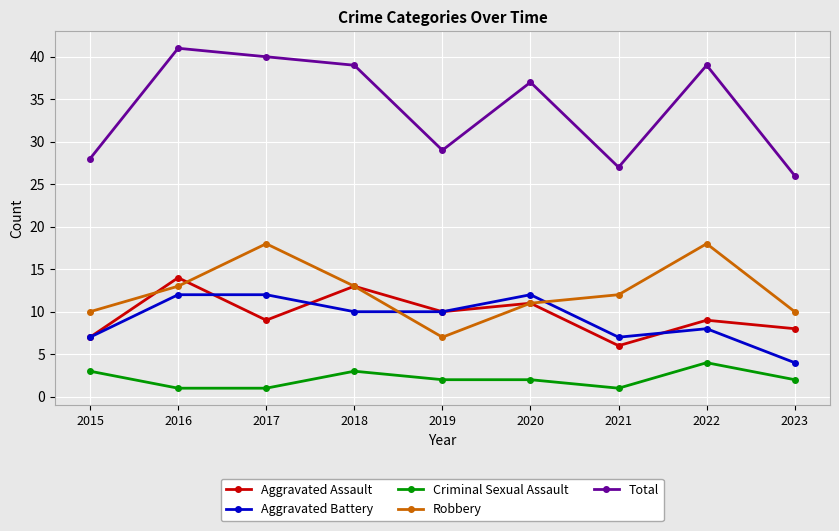

Reading left to right, transcribe all the data shown in this chart.

Aggravated Assault: 2015=7	2016=14	2017=9	2018=13	2019=10	2020=11	2021=6	2022=9	2023=8
Aggravated Battery: 2015=7	2016=12	2017=12	2018=10	2019=10	2020=12	2021=7	2022=8	2023=4
Criminal Sexual Assault: 2015=3	2016=1	2017=1	2018=3	2019=2	2020=2	2021=1	2022=4	2023=2
Robbery: 2015=10	2016=13	2017=18	2018=13	2019=7	2020=11	2021=12	2022=18	2023=10
Total: 2015=28	2016=41	2017=40	2018=39	2019=29	2020=37	2021=27	2022=39	2023=26